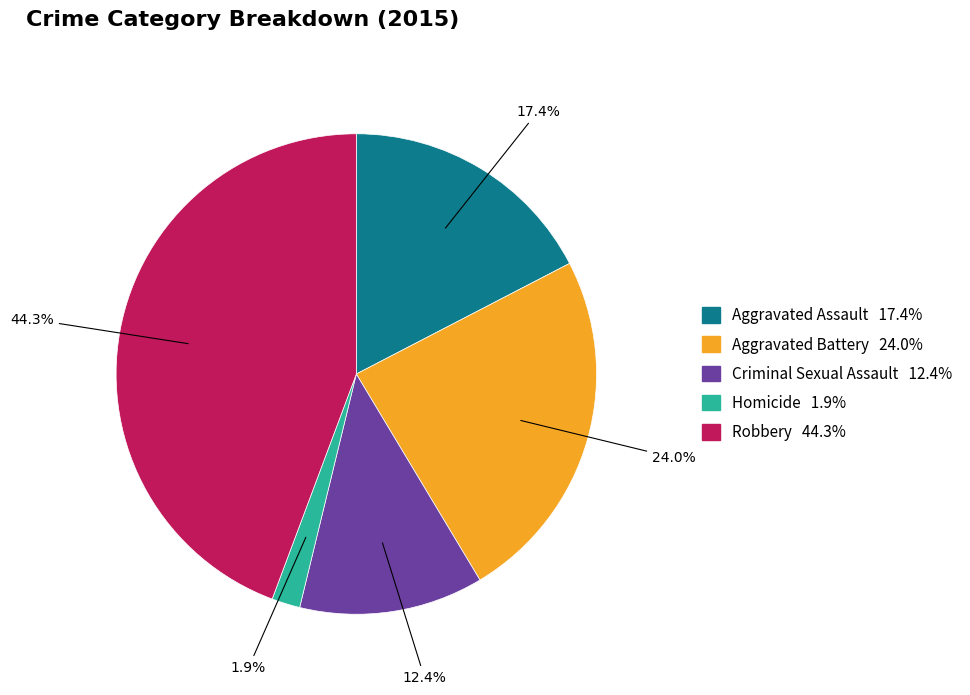

Does Robbery represent more than half of the total?

No